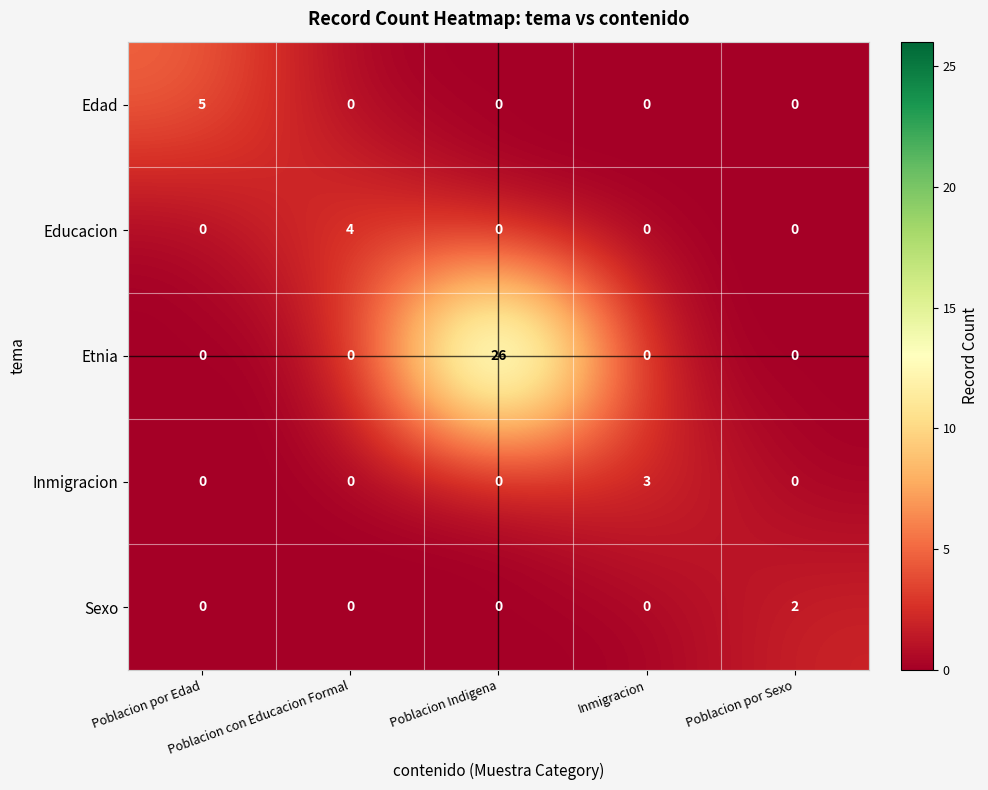

Which series has the widest spread of values?

Etnia